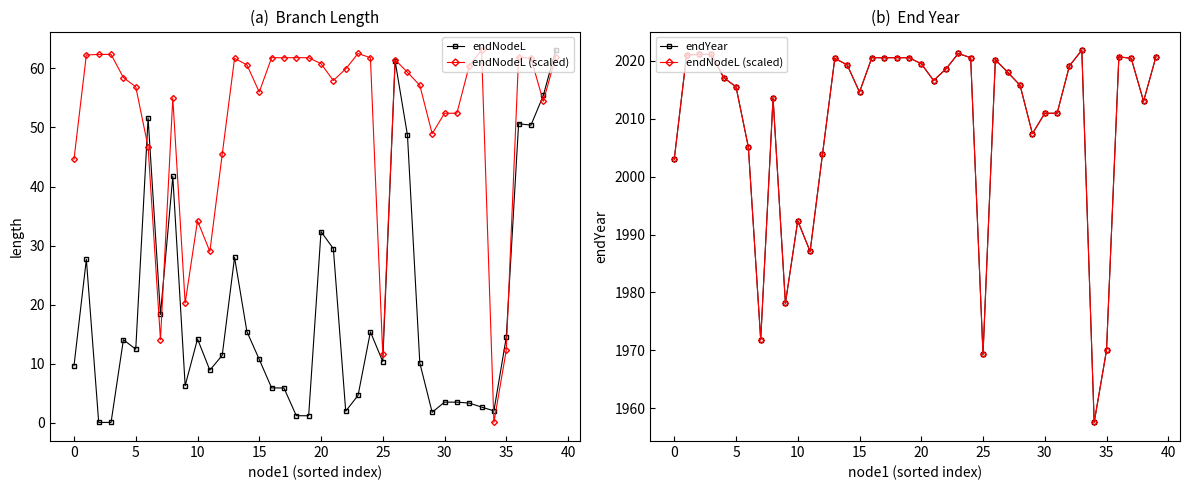

The endNodeL series shows 1.2 at 19. True or false?

True